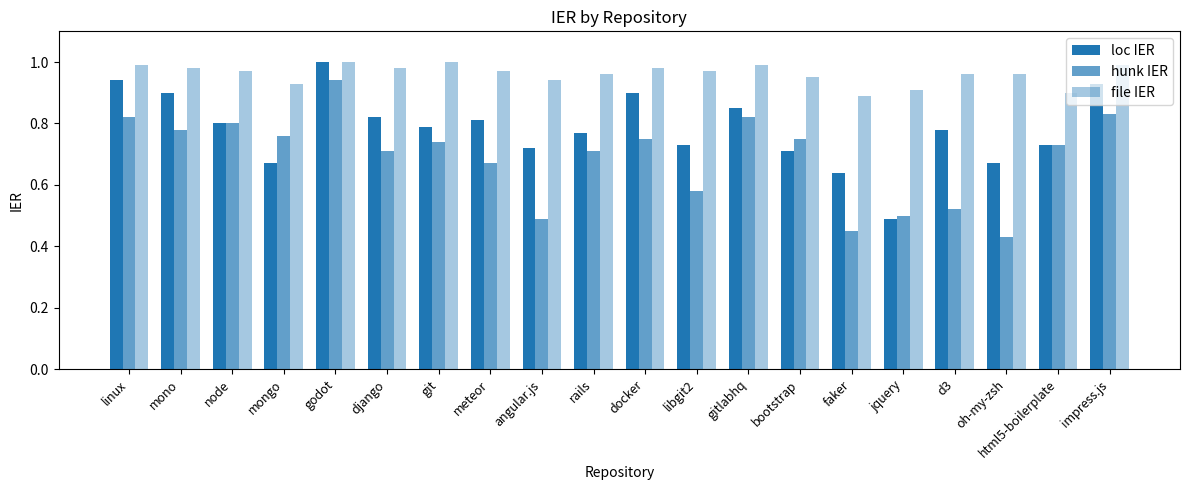

How many distinct data groups are displayed?

3